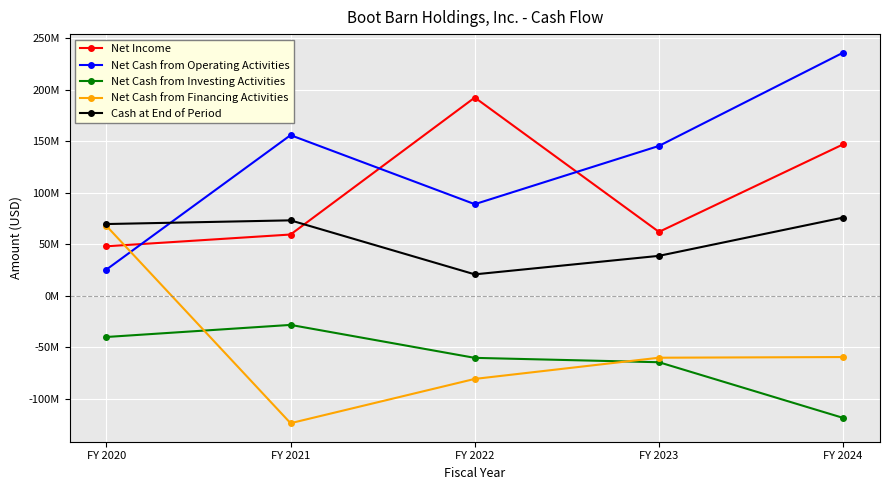

Is this an area chart (filled region under the line)?

No